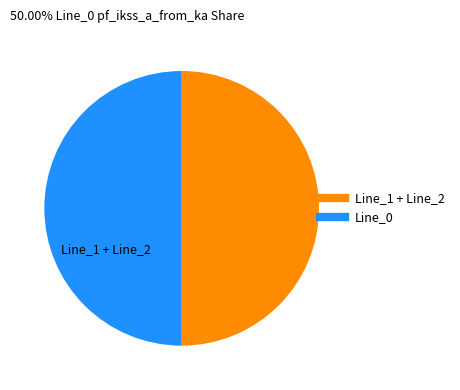

How many slices are in this pie chart?

2